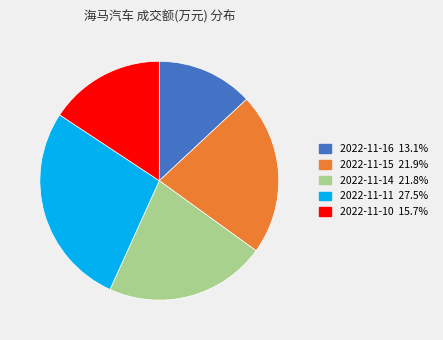

Do 2022-11-11 and 2022-11-14 together represent more than half of the pie?

No